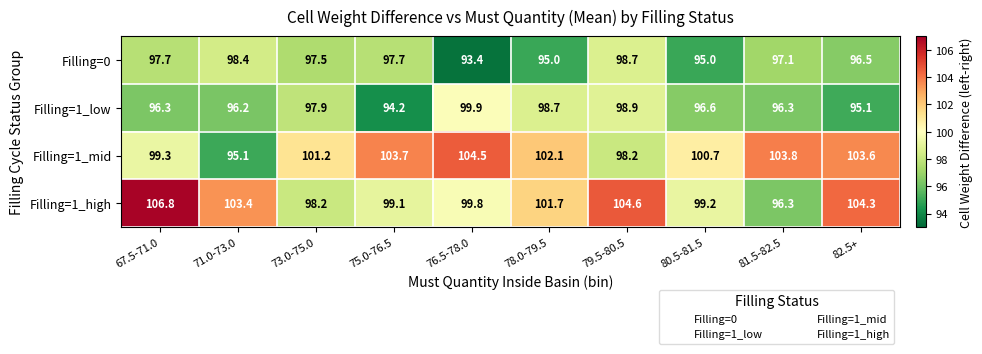

How many data points does each series have?

10